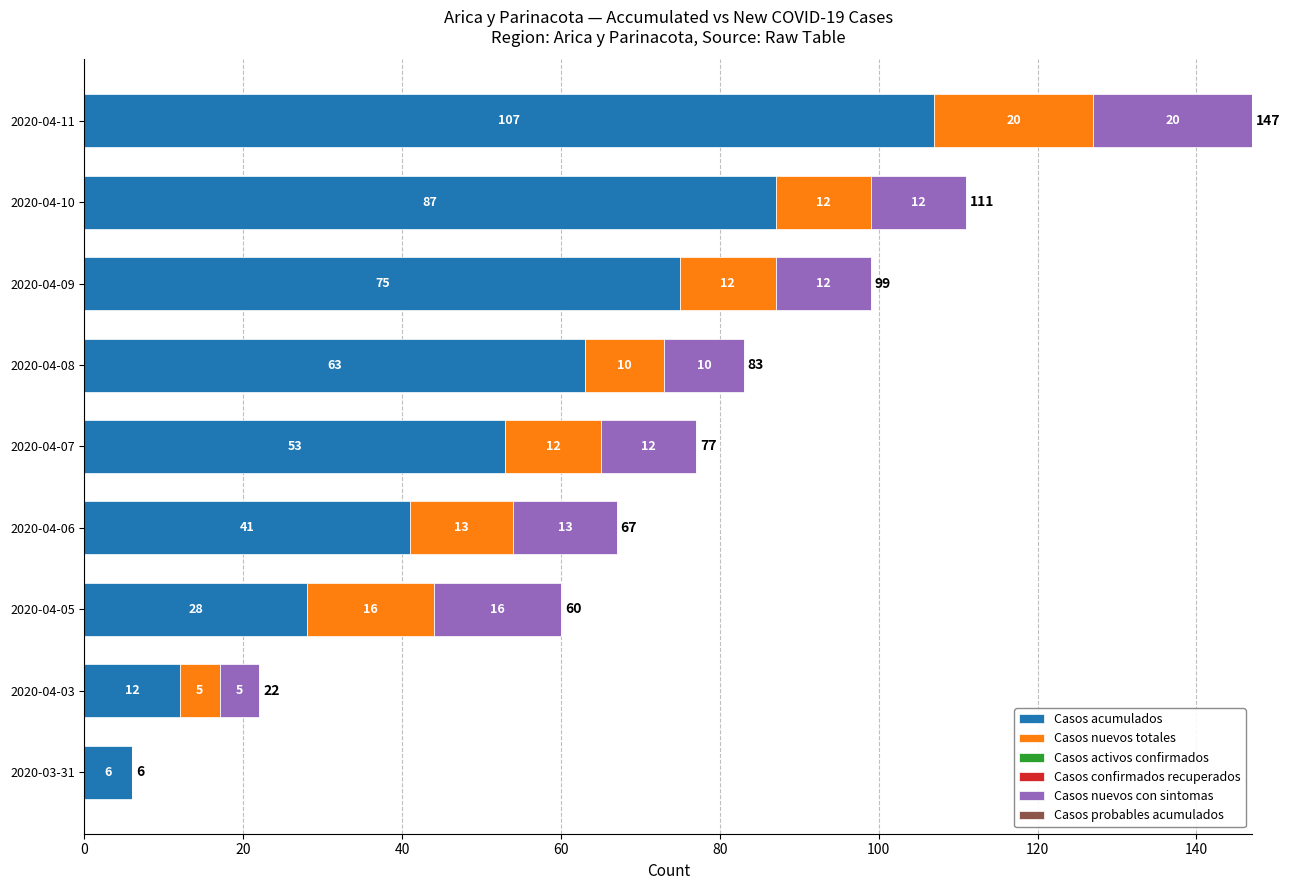

Which category has the highest value in the Casos acumulados series?

2020-04-11